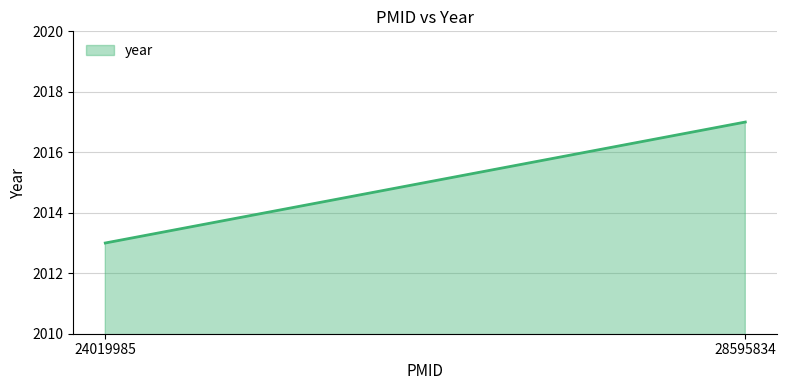

Which has a higher value, 24019985 or 28595834?

28595834